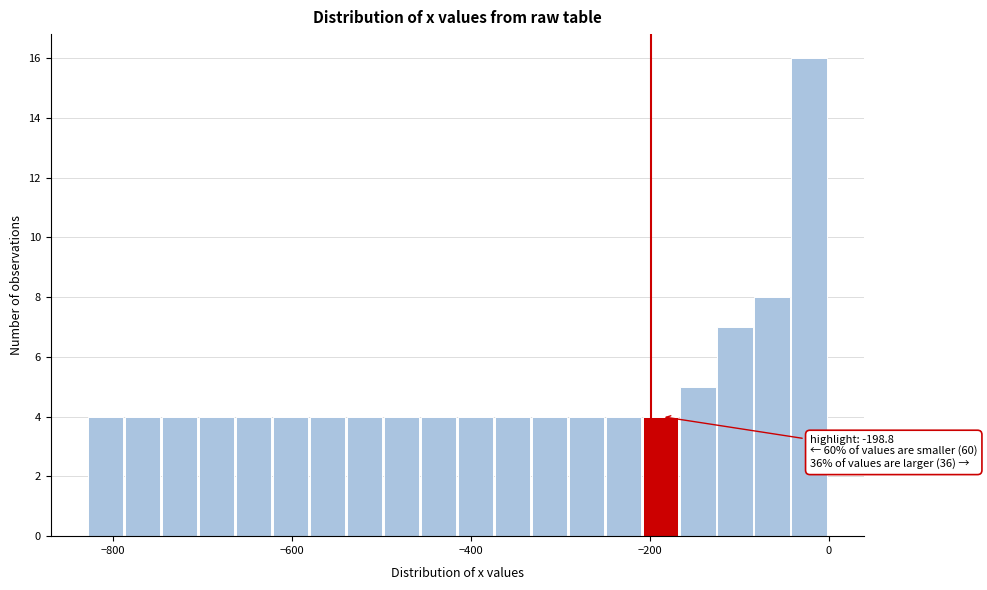

Around what value on the x-axis is the tallest bar? Give the approximate position of its centre, as read against the axis.

-20